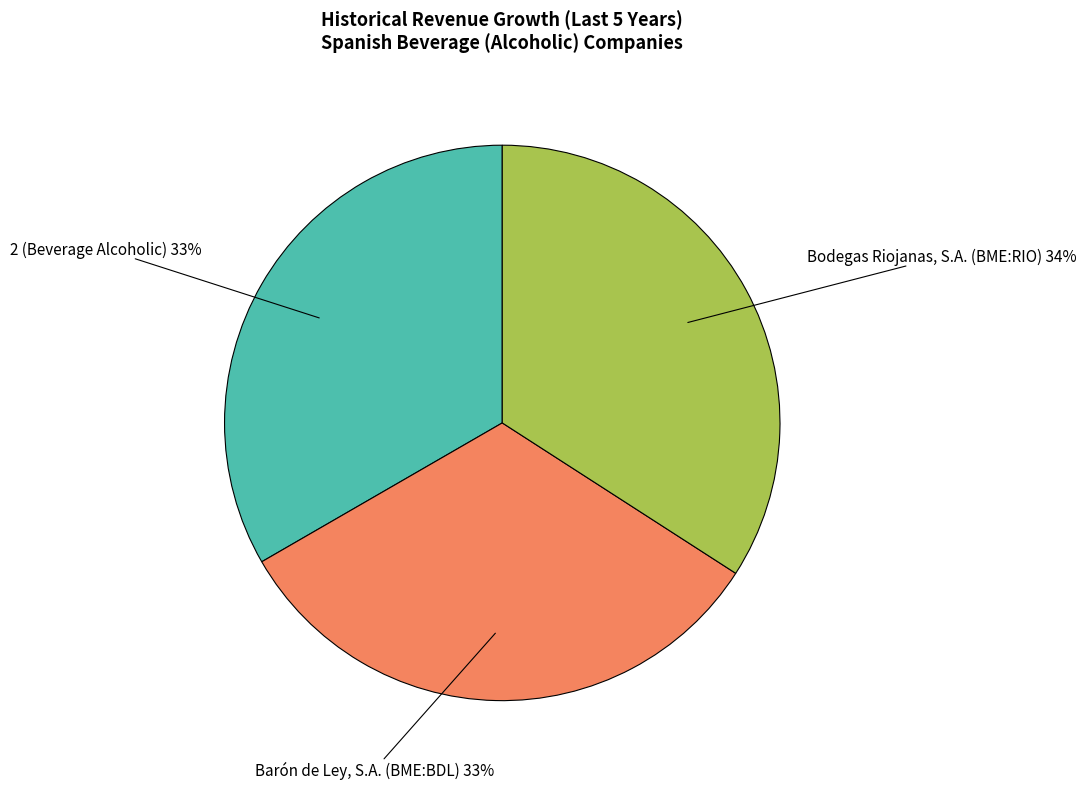

Do Bodegas Riojanas, S.A. (BME:RIO) and Barón de Ley, S.A. (BME:BDL) together represent more than half of the pie?

Yes